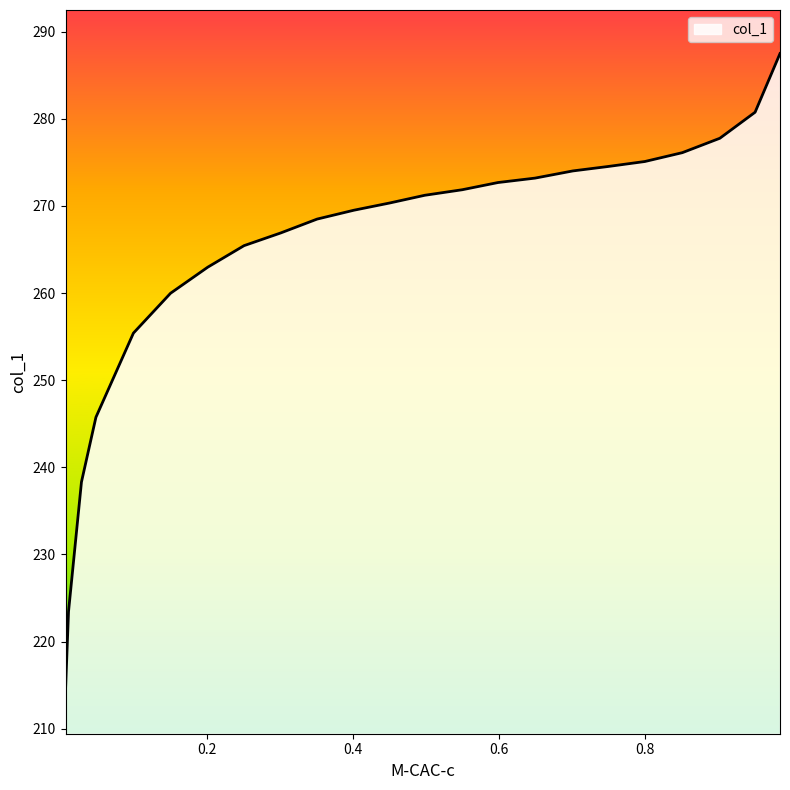

Which category has the highest value across all series?

0.9843